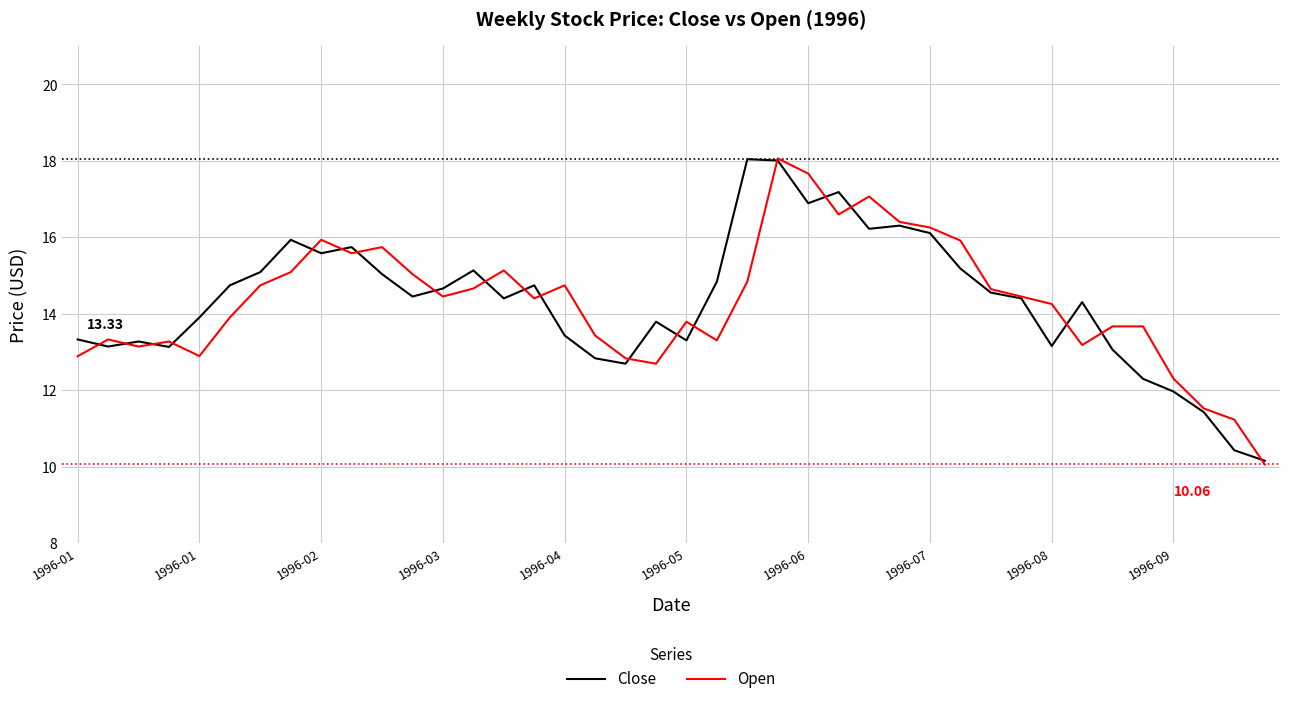

Which series has the widest spread of values?

Open